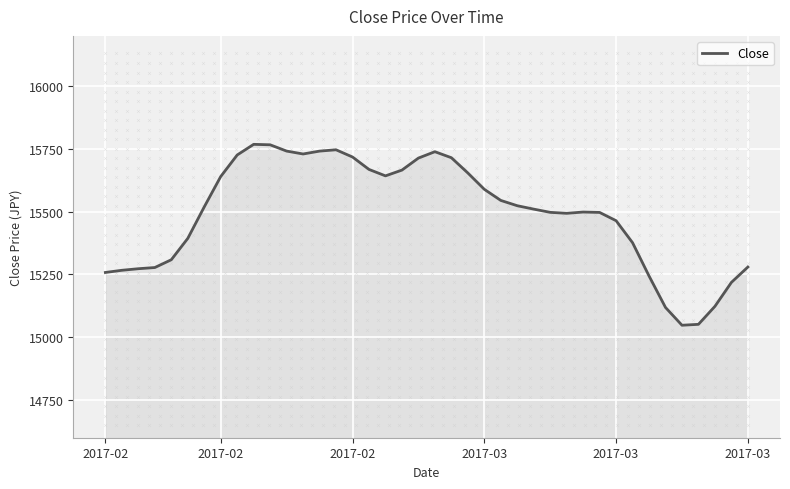

Which category has the highest value across all series?

9